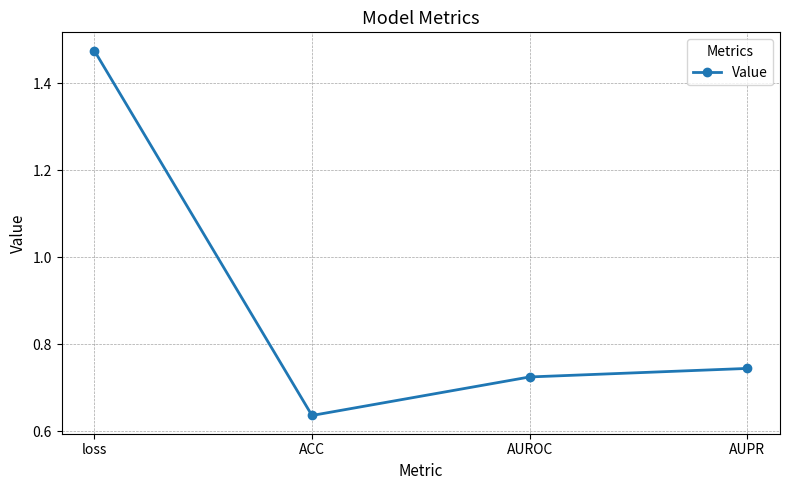

Rank the categories by value from lowest to highest.

ACC, AUROC, AUPR, loss